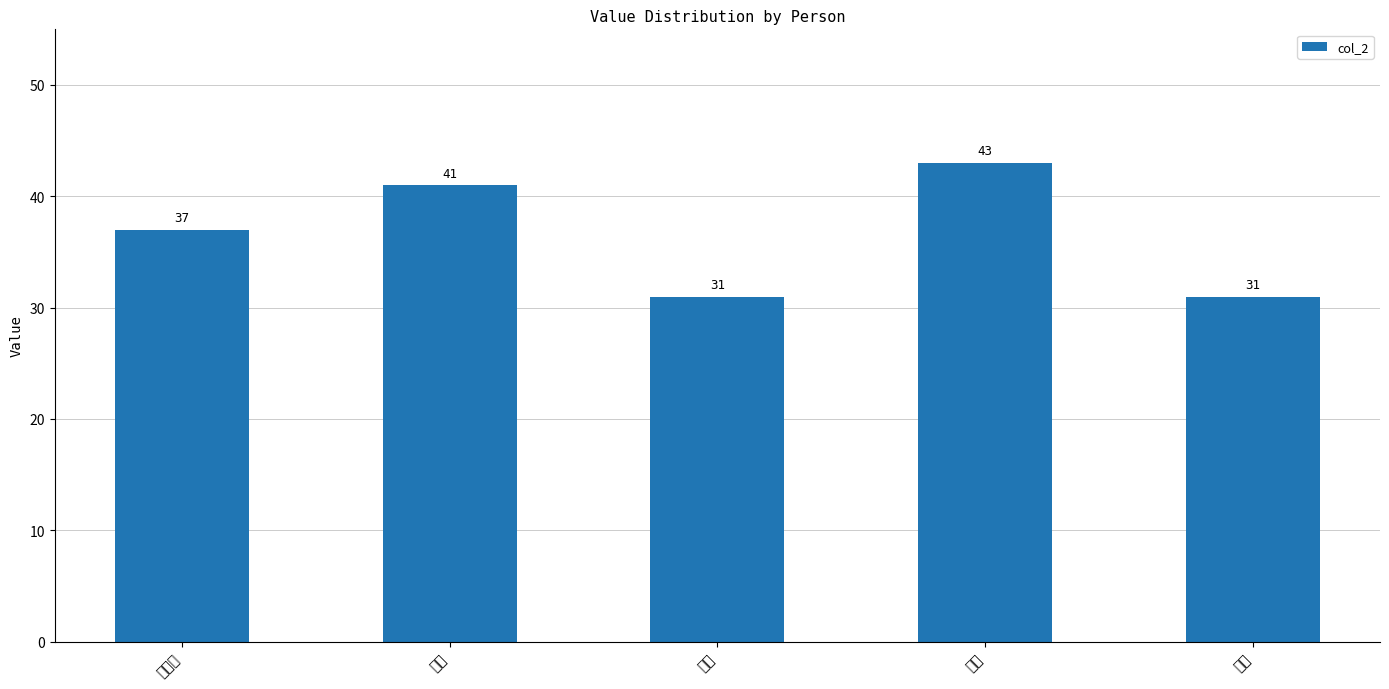

Is it true that the value at 阿倍 is 14?

False